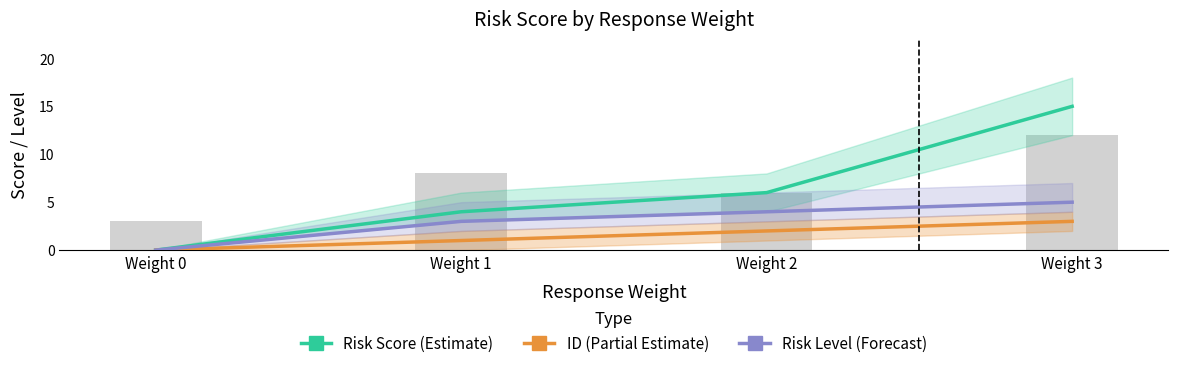

What is the difference between the Risk Score (Estimate) values at Weight 2 and Weight 0?

6